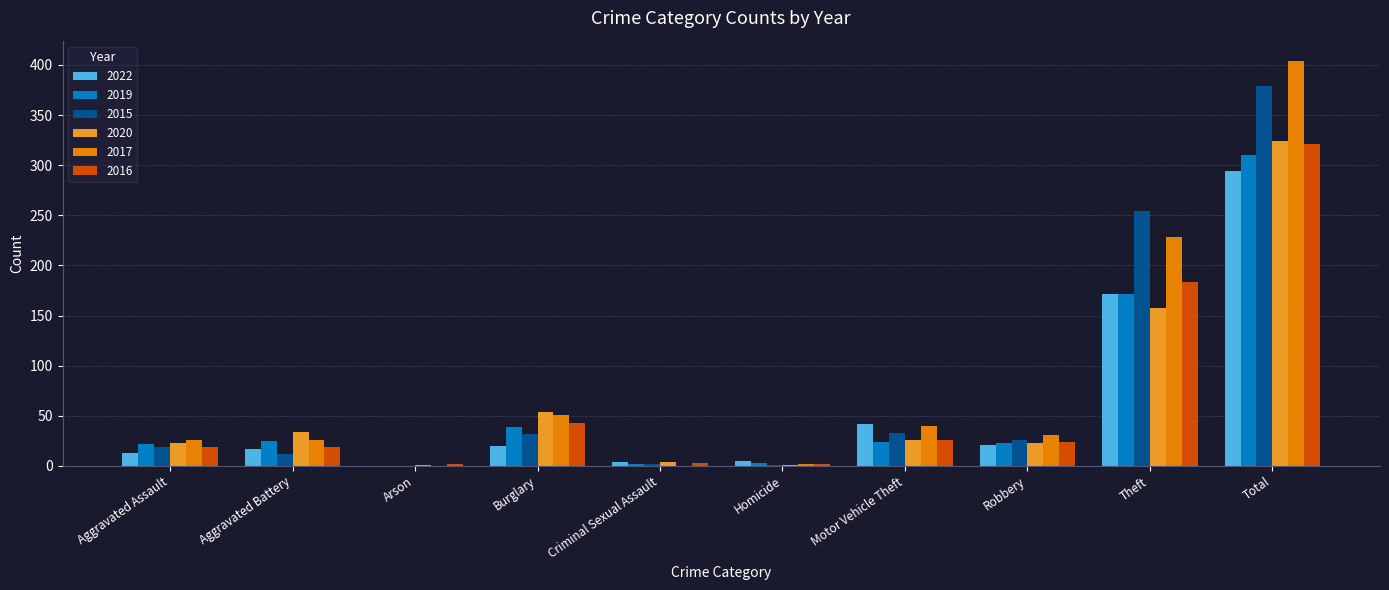

Which category has the highest value in the 2017 series?

Total